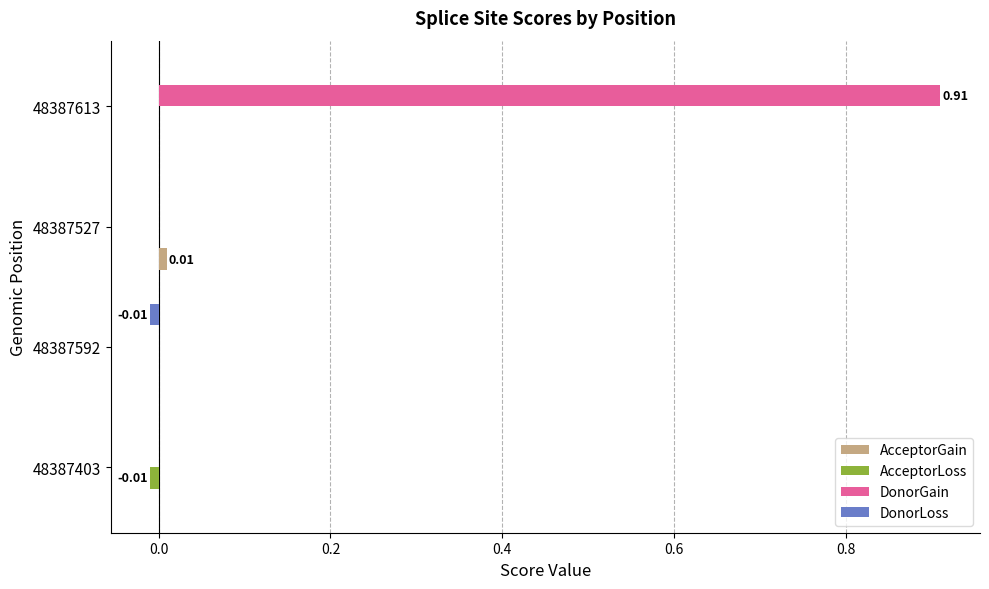

What is the sum of all DonorGain values?

0.9